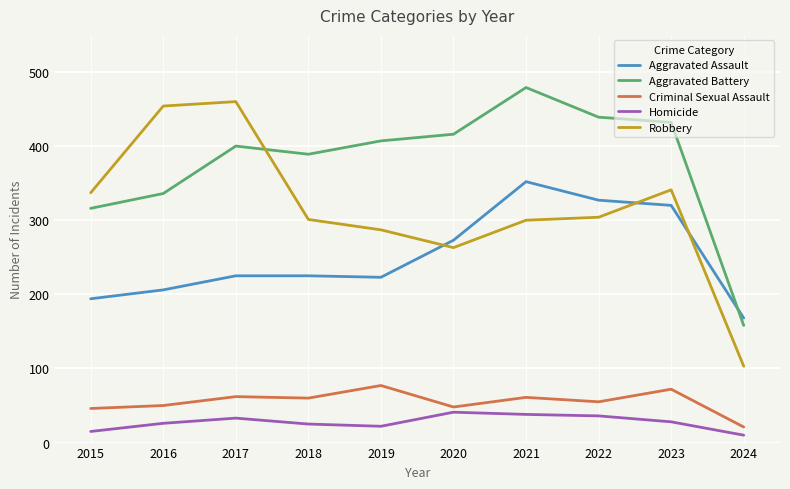

How many categories are shown in the chart?

10